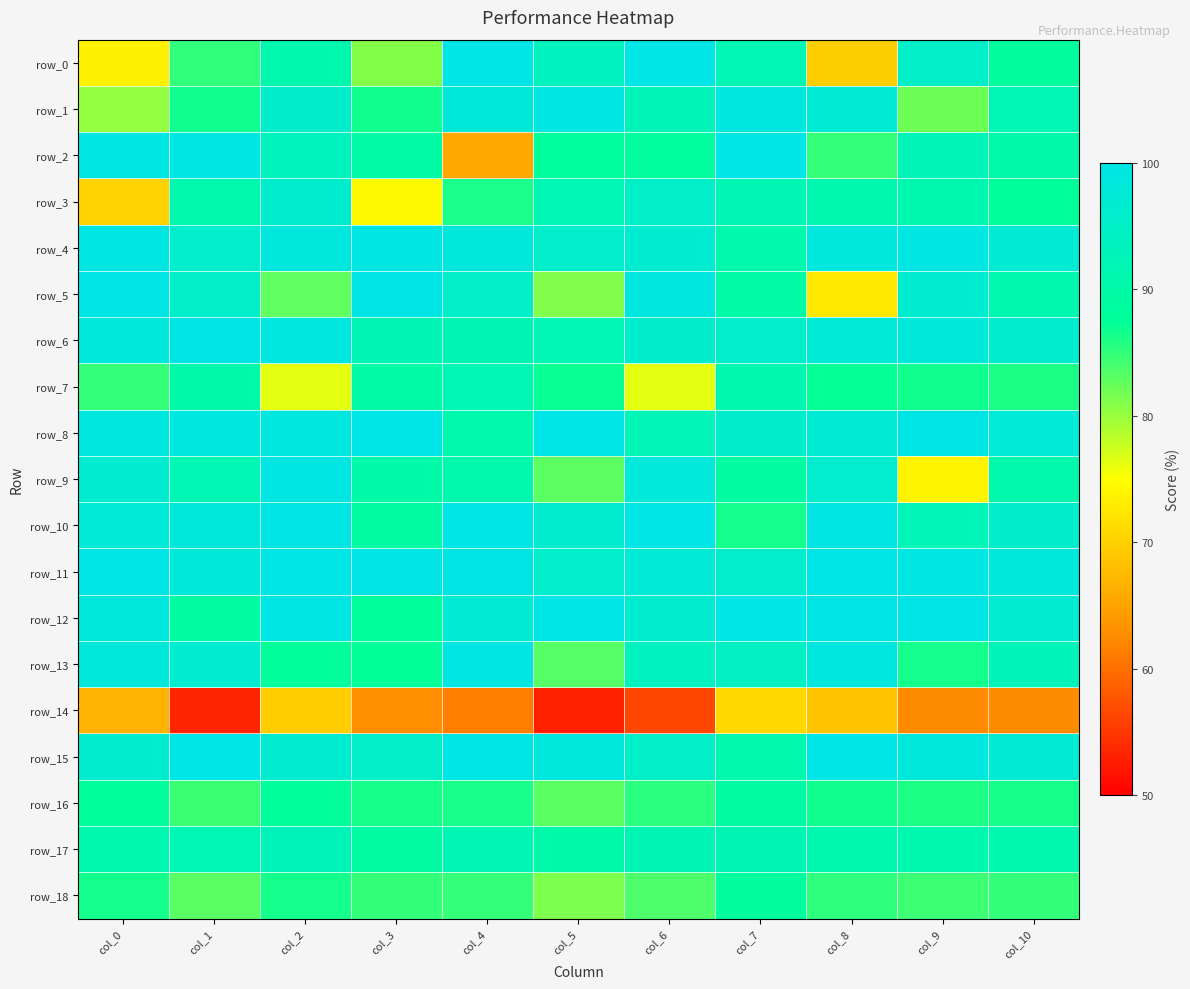

What is the difference between the highest and lowest values at col_5?

47.0